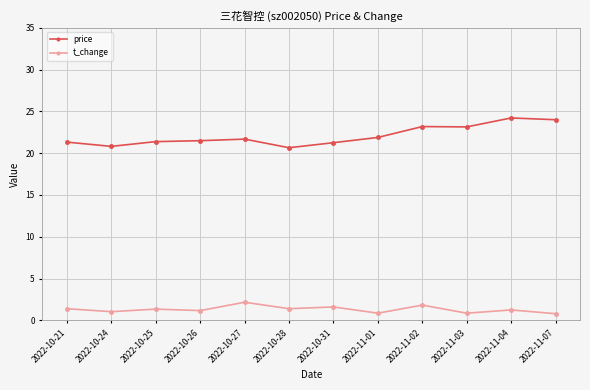

Rank the series at 2022-10-28 from highest to lowest value.

price, t_change